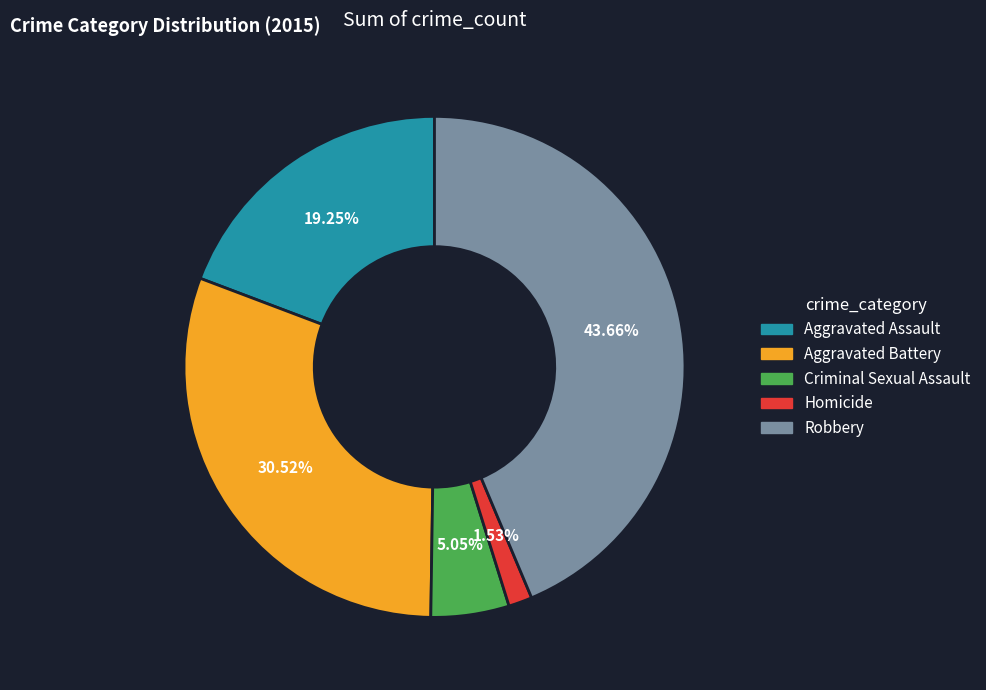

How many segments does this pie chart have?

5